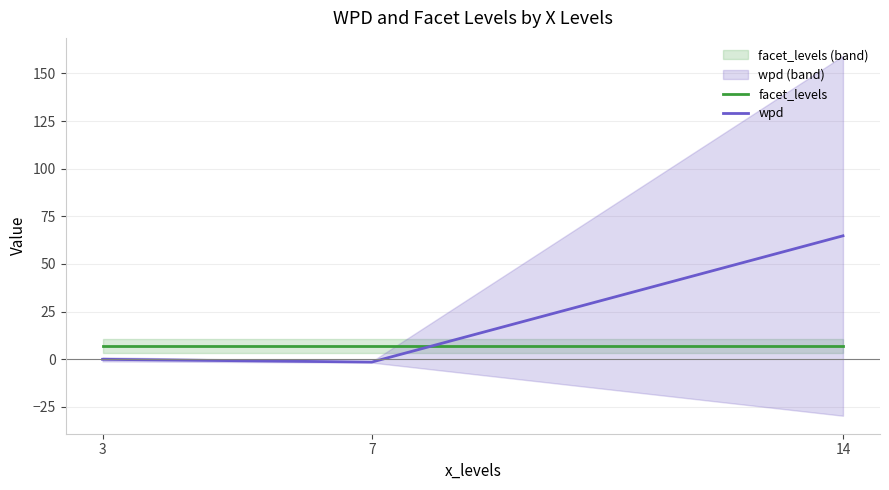

How many lines are shown in the chart?

2